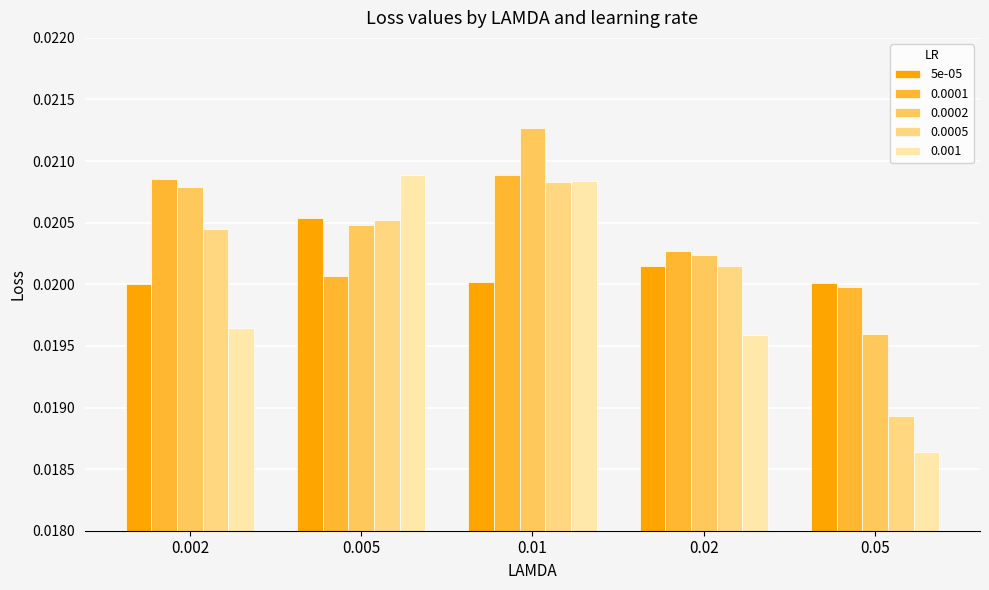

Is the value of 0.001 at 0.002 greater than the value of 0.0002 at 0.005?

No